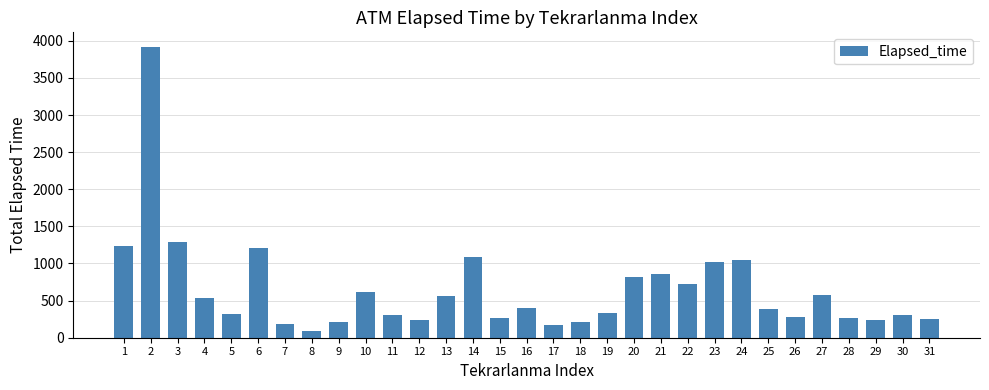

What is the approximate value at 21, to the nearest 10?

860